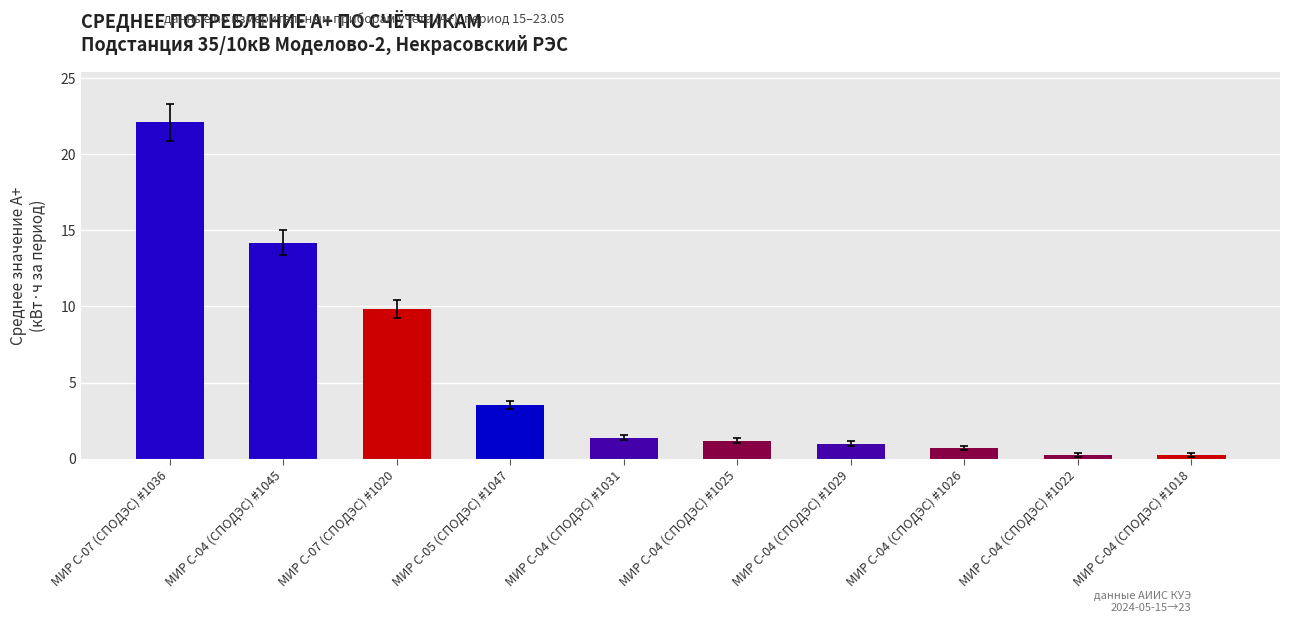

Between МИР С-04 (СПОДЭС) #1045 and МИР С-04 (СПОДЭС) #1022, which is larger?

МИР С-04 (СПОДЭС) #1045